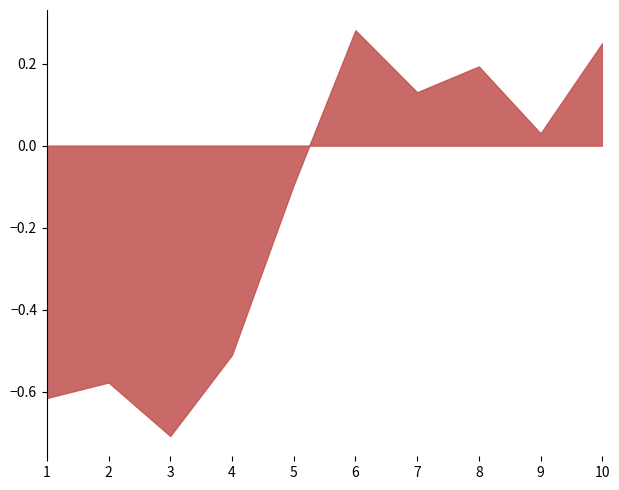

What is the difference between the maximum and minimum values?

1.0